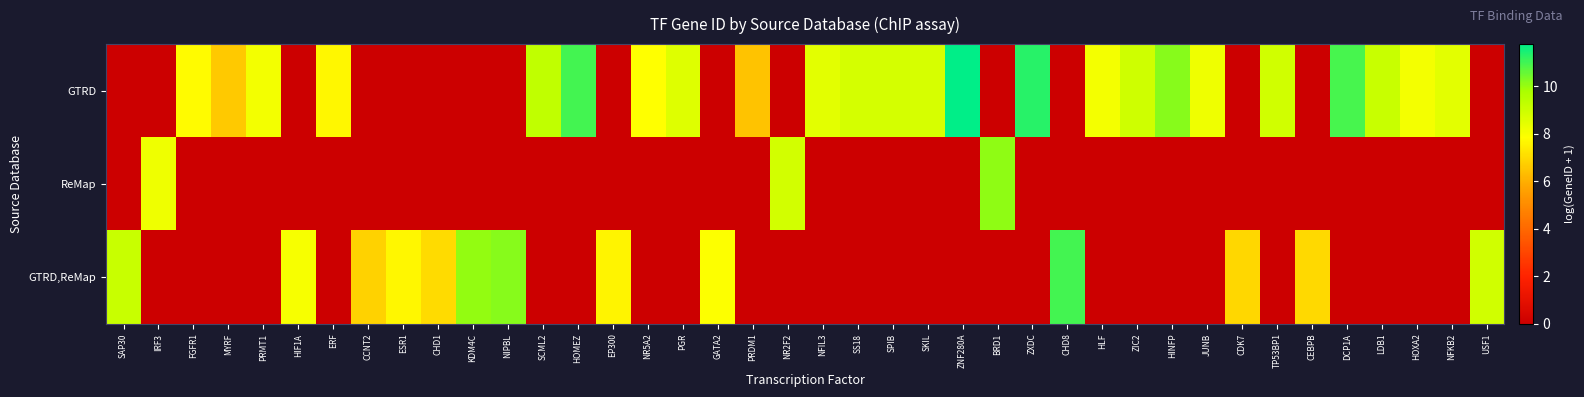

How many distinct data groups are displayed?

3